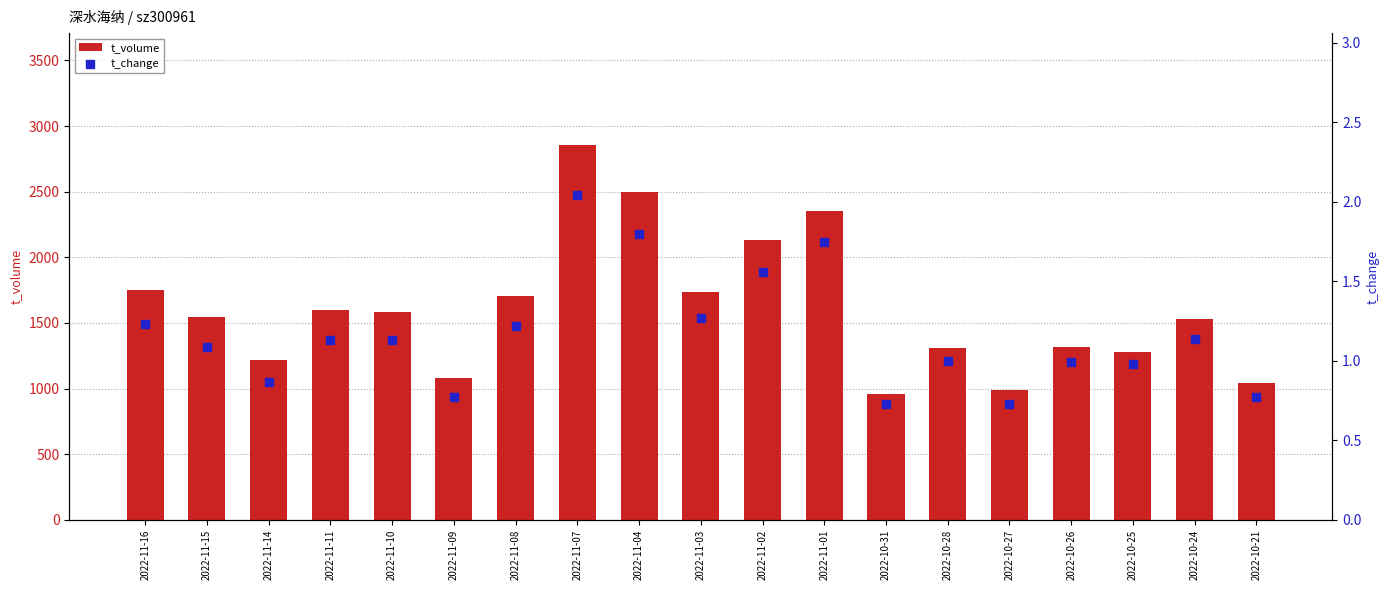

What is the total value across all series at 2022-11-09?

1078.8